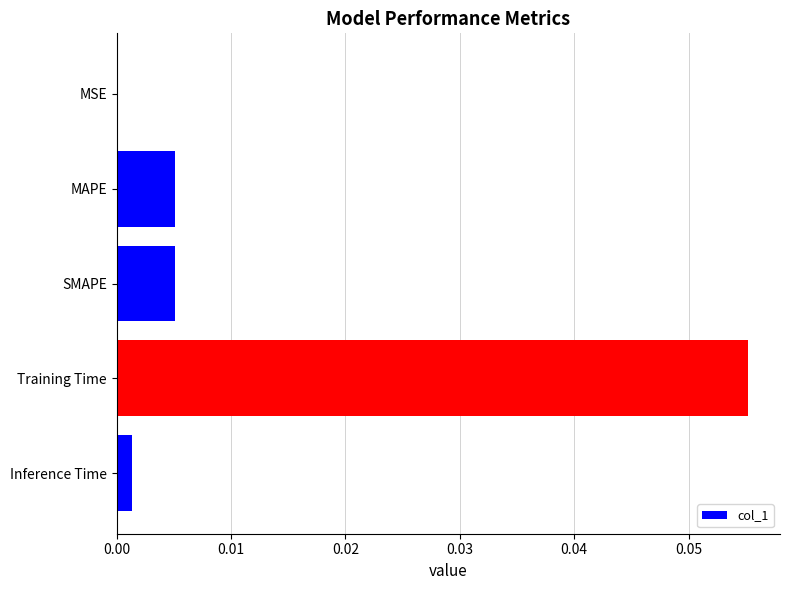

The value at MAPE is 0.0. True or false?

True